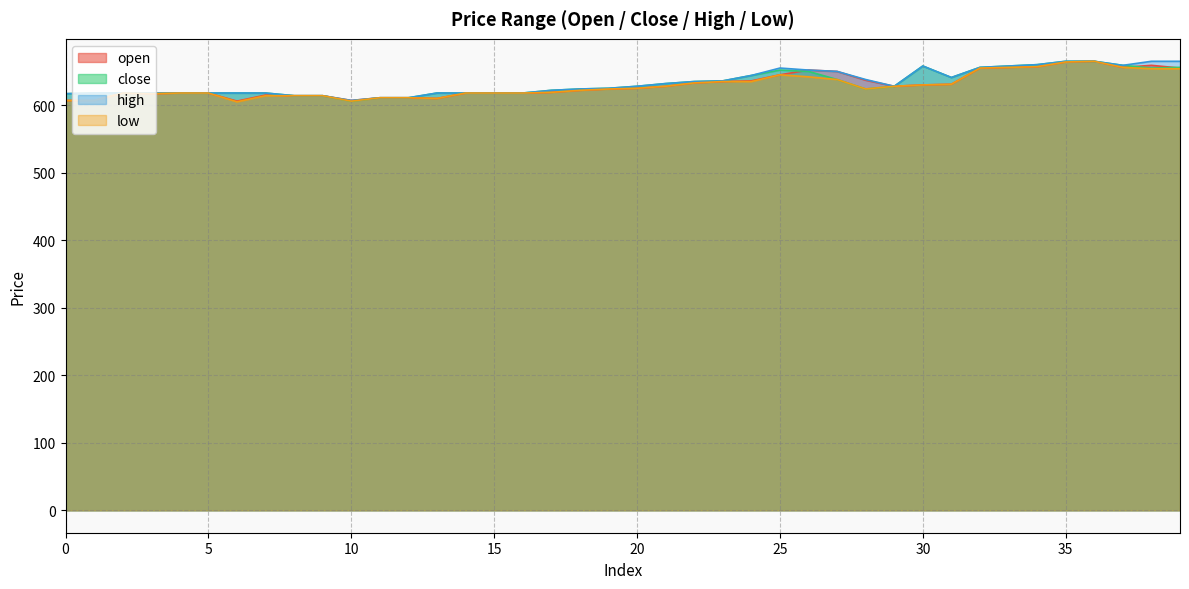

What is the total value across all series at 19?

2498